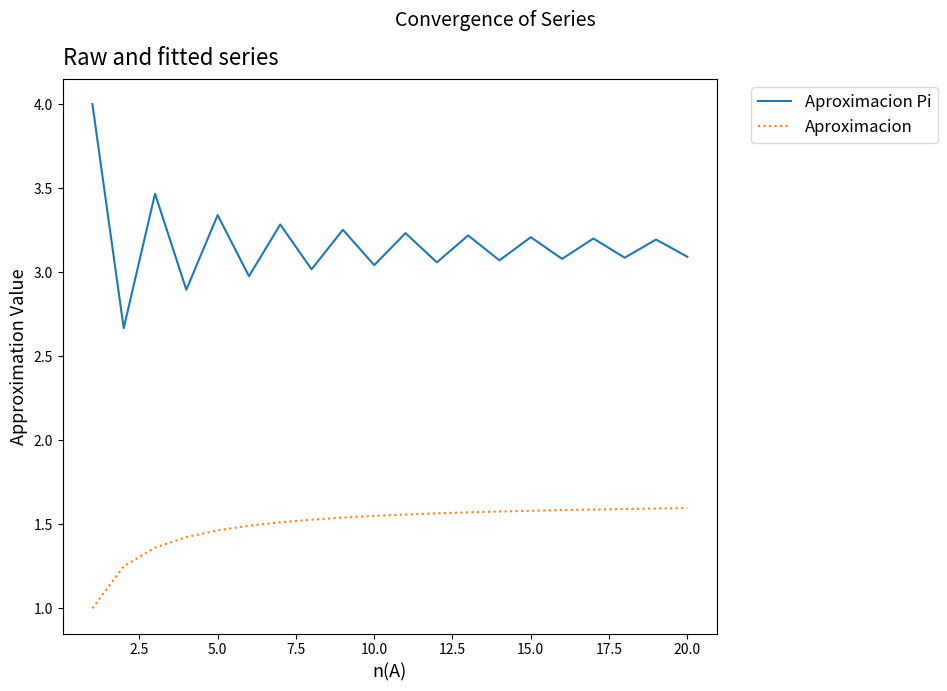

Which series has the largest range (max minus min)?

Aproximacion Pi